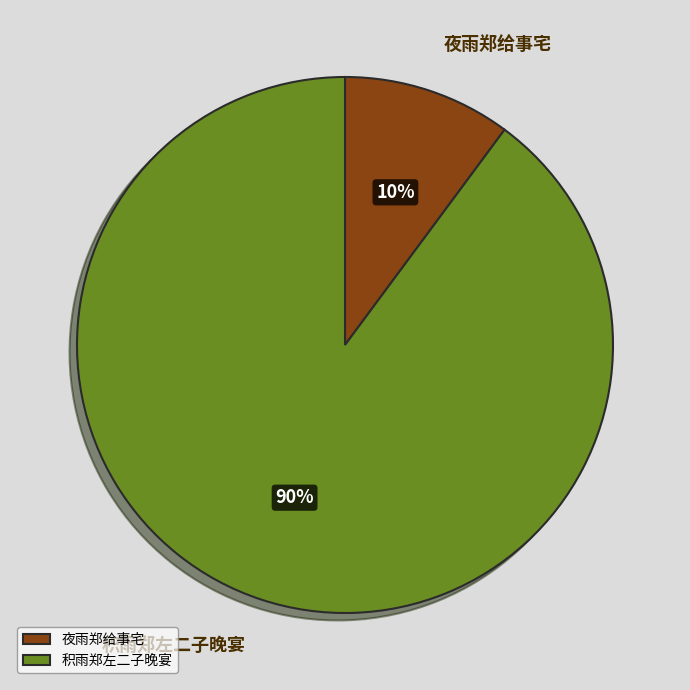

Which category has the smallest portion of the pie?

夜雨郑给事宅